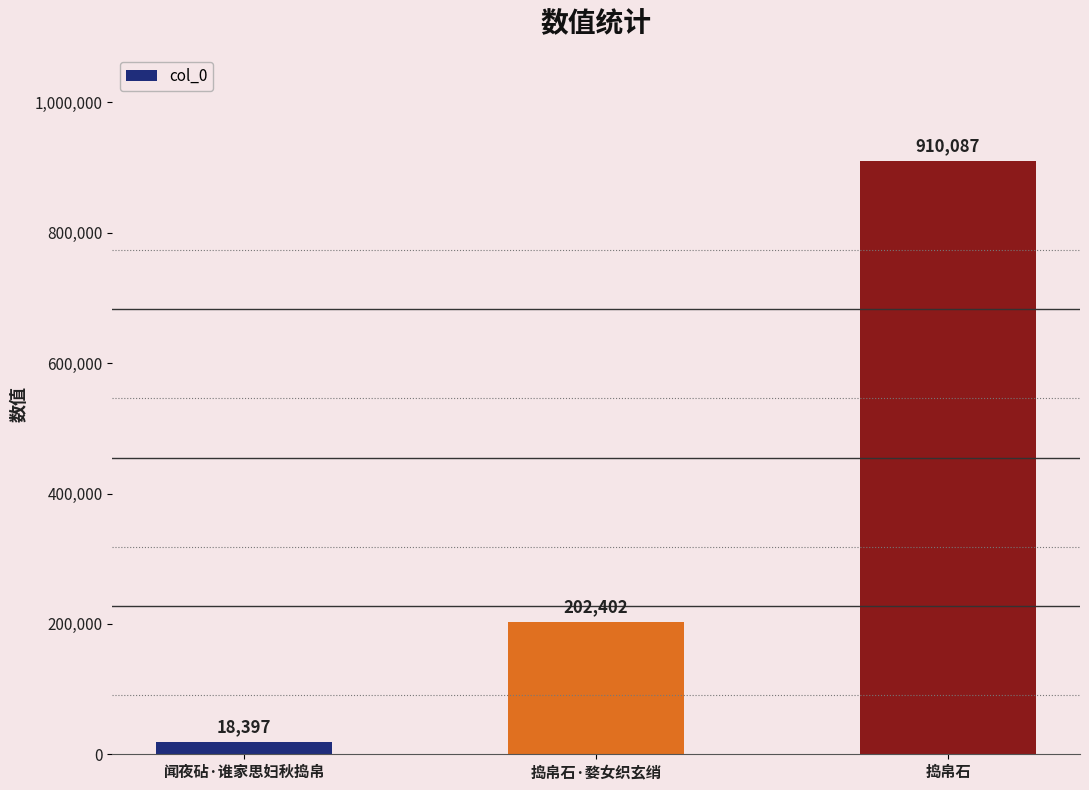

Where is the data nearest to the value 464242?

捣帛石·婺女织玄绡